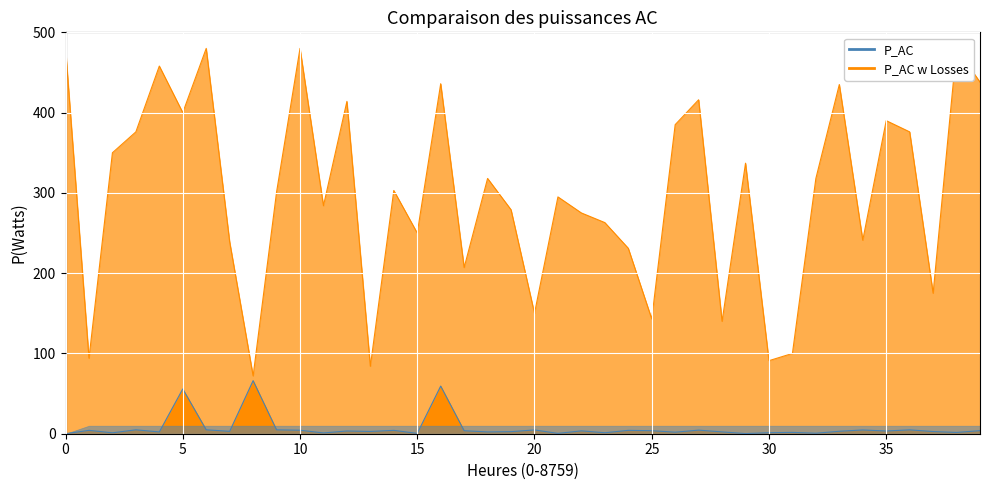

Which has a higher value, 27 or 35?

27